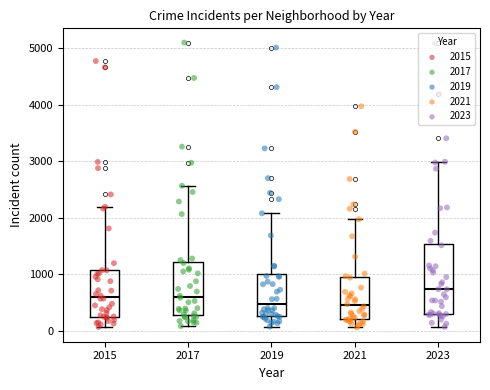

Which box's median line is the highest?

2023